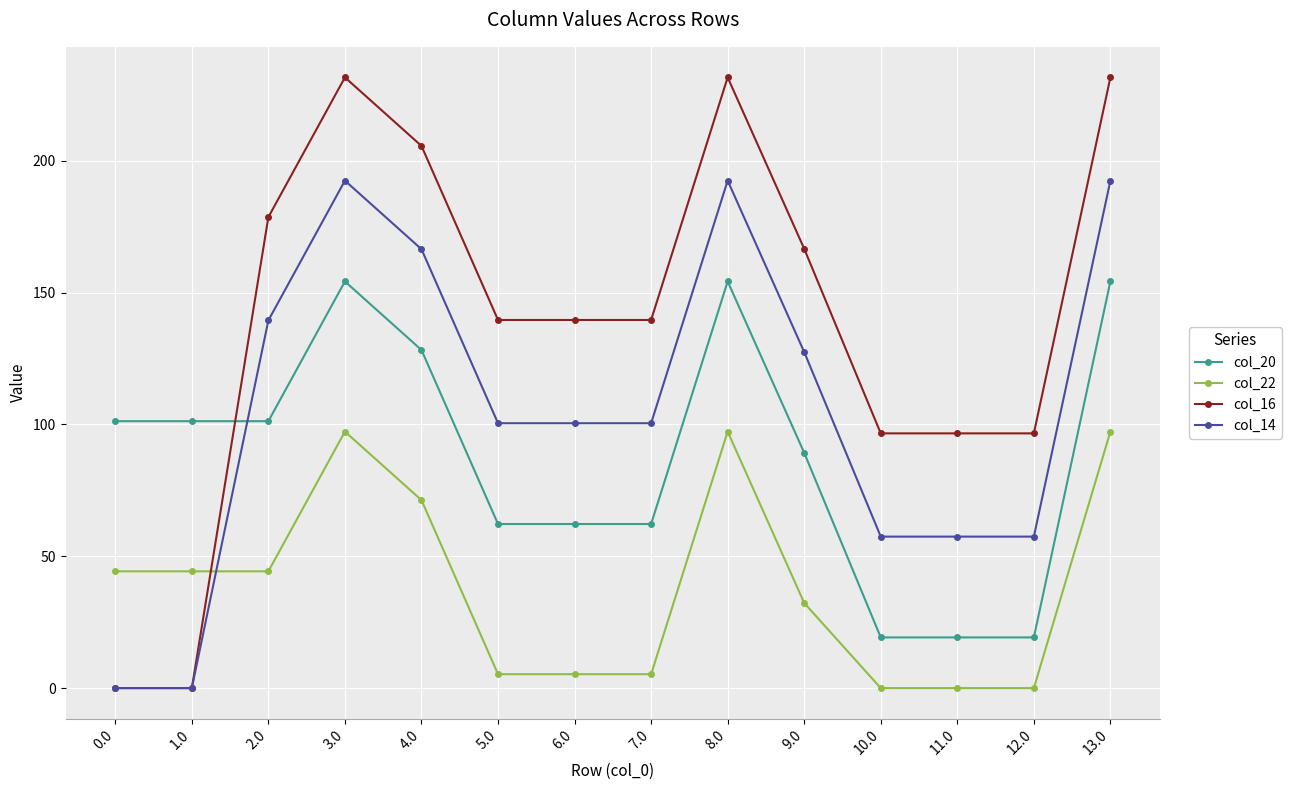

What position from the left is 2.0?

3